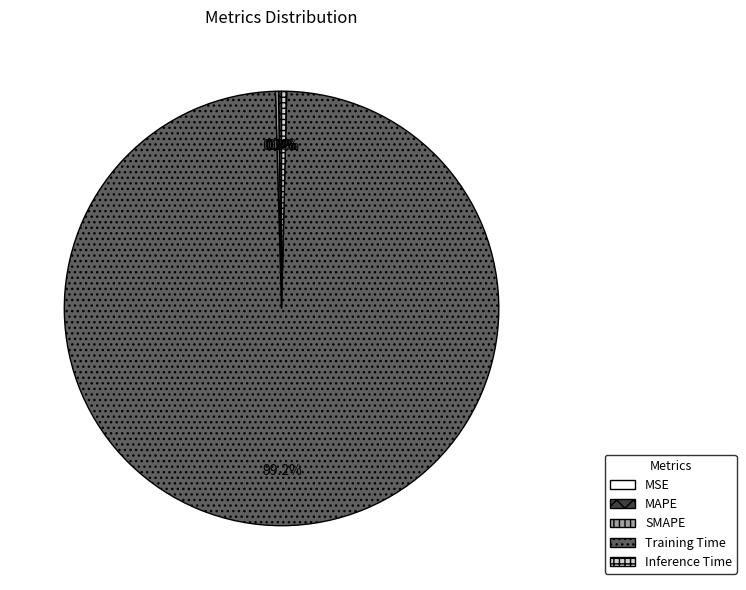

Is Inference Time the majority of the pie?

No